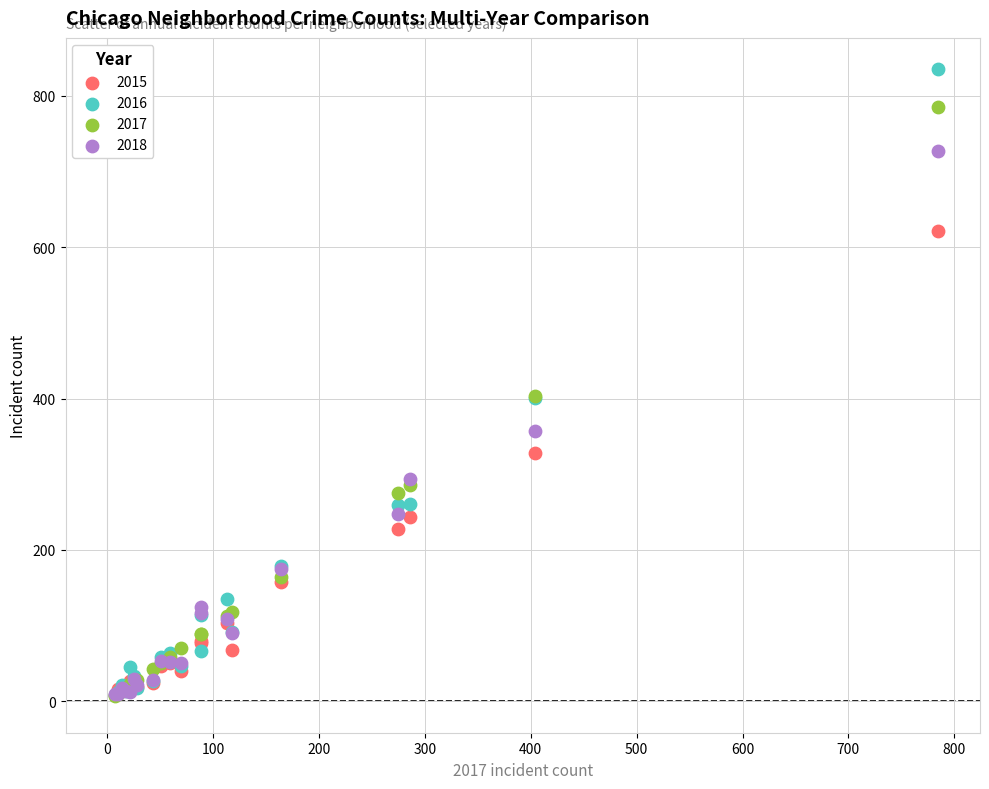

What are all the series names shown in the legend?

2015, 2016, 2017, 2018